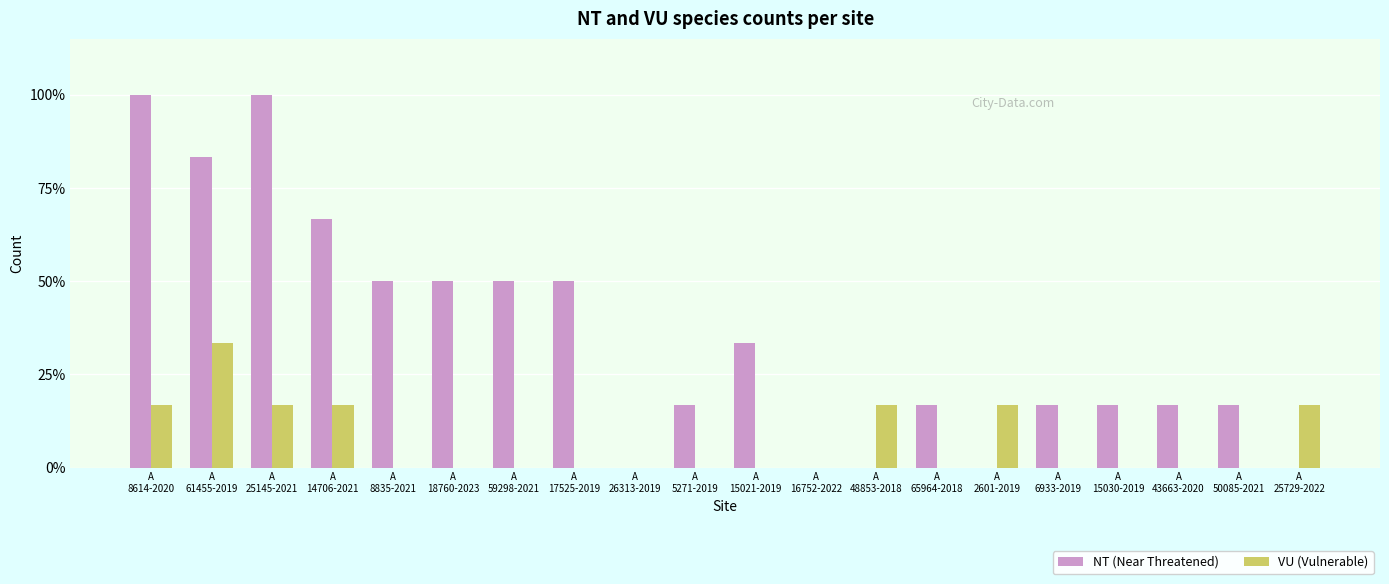

Are the bars grouped side by side (vs. stacked)?

Yes